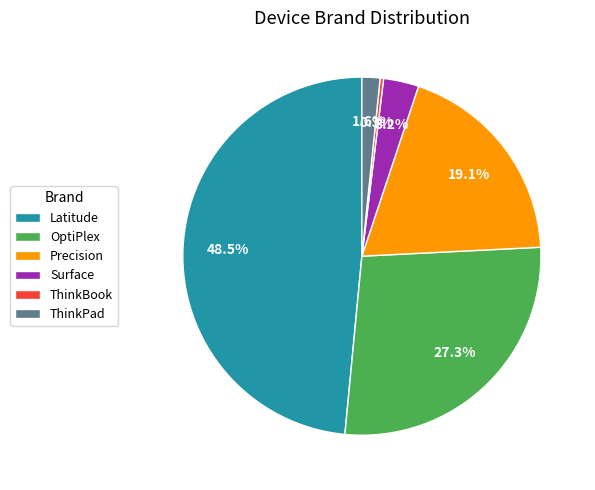

Which slice is the smallest?

ThinkBook